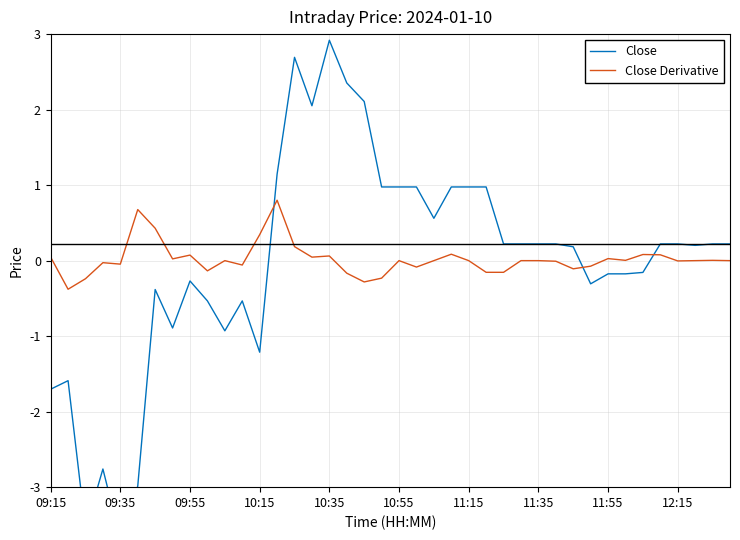

What is the difference between the maximum and minimum values in the Close Derivative series?

1.2